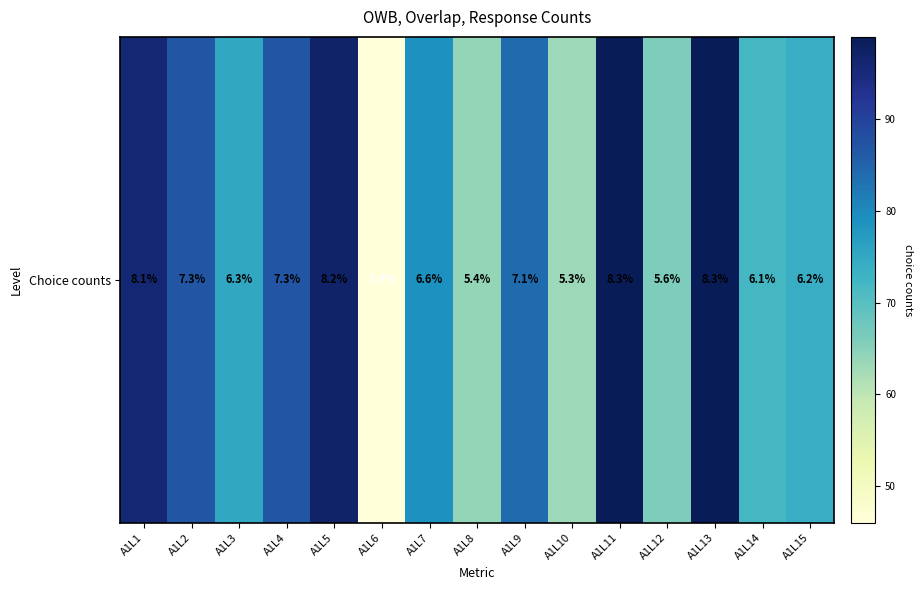

Reading left to right, what are all the values shown in this chart?

A1L1=96	A1L2=87	A1L3=75	A1L4=87	A1L5=97	A1L6=46	A1L7=79	A1L8=64	A1L9=84	A1L10=63	A1L11=99	A1L12=66	A1L13=99	A1L14=72	A1L15=74